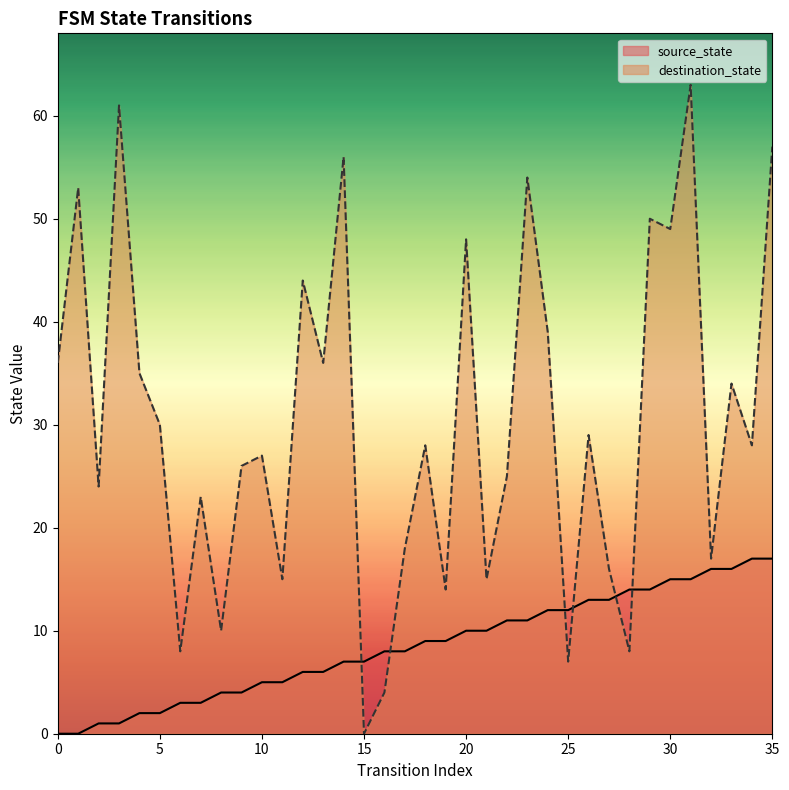

True or false: source_state and destination_state cross at least once.

True